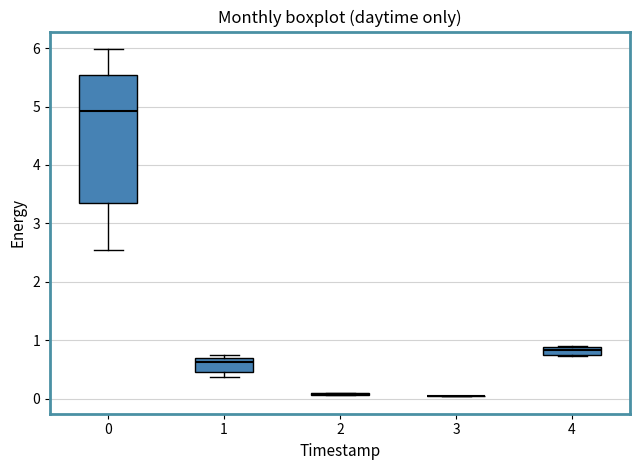

Comparing the boxes themselves (not the whiskers), which one is the tallest?

0